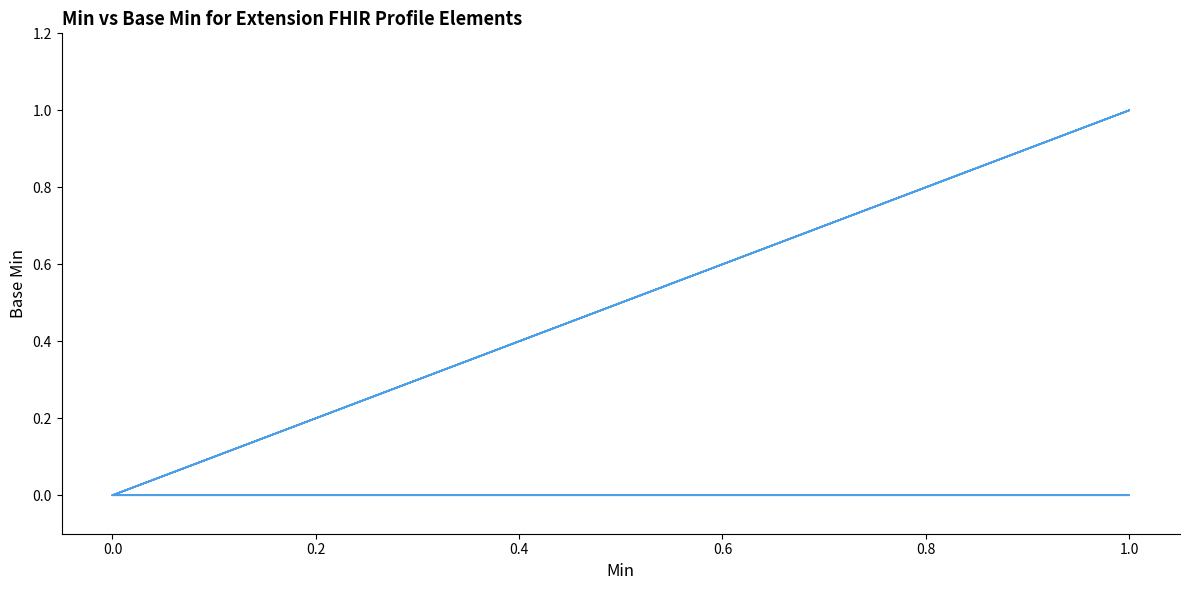

Count the number of categories in the chart.

15